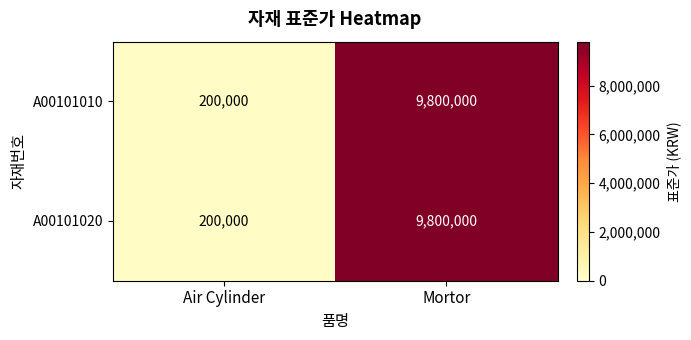

What is the greatest value displayed?

9800000